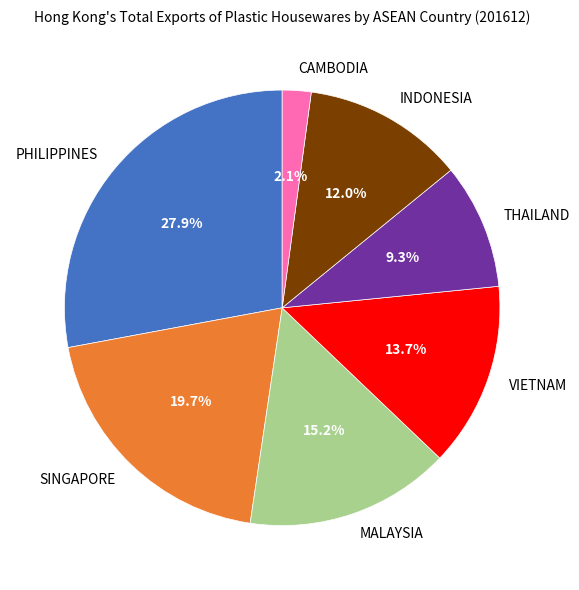

To the nearest percent, what is the difference between the largest and smallest slice percentages?

26%